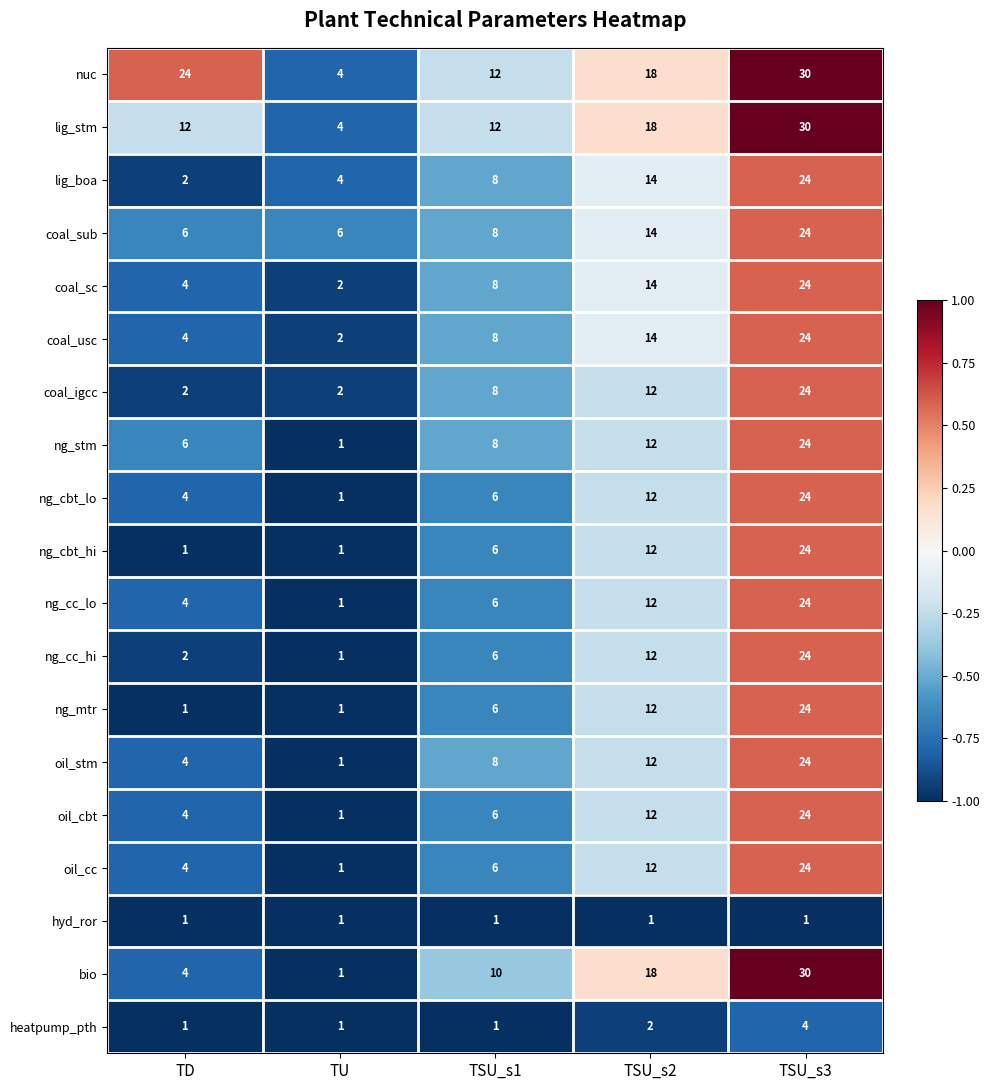

Count the ng_cbt_hi values in the range 1 to 12.

4